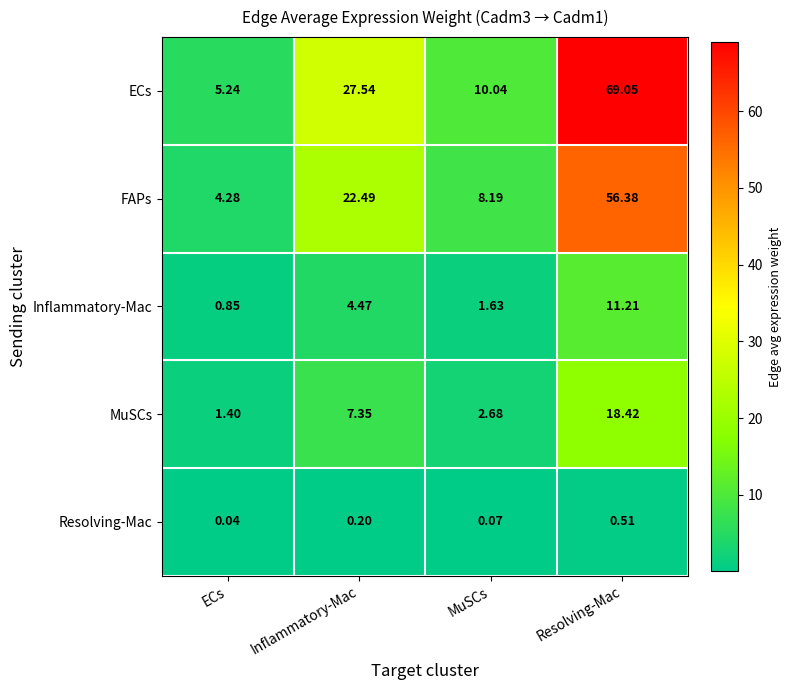

Rank the categories by Resolving-Mac value from highest to lowest.

Resolving-Mac, Inflammatory-Mac, MuSCs, ECs